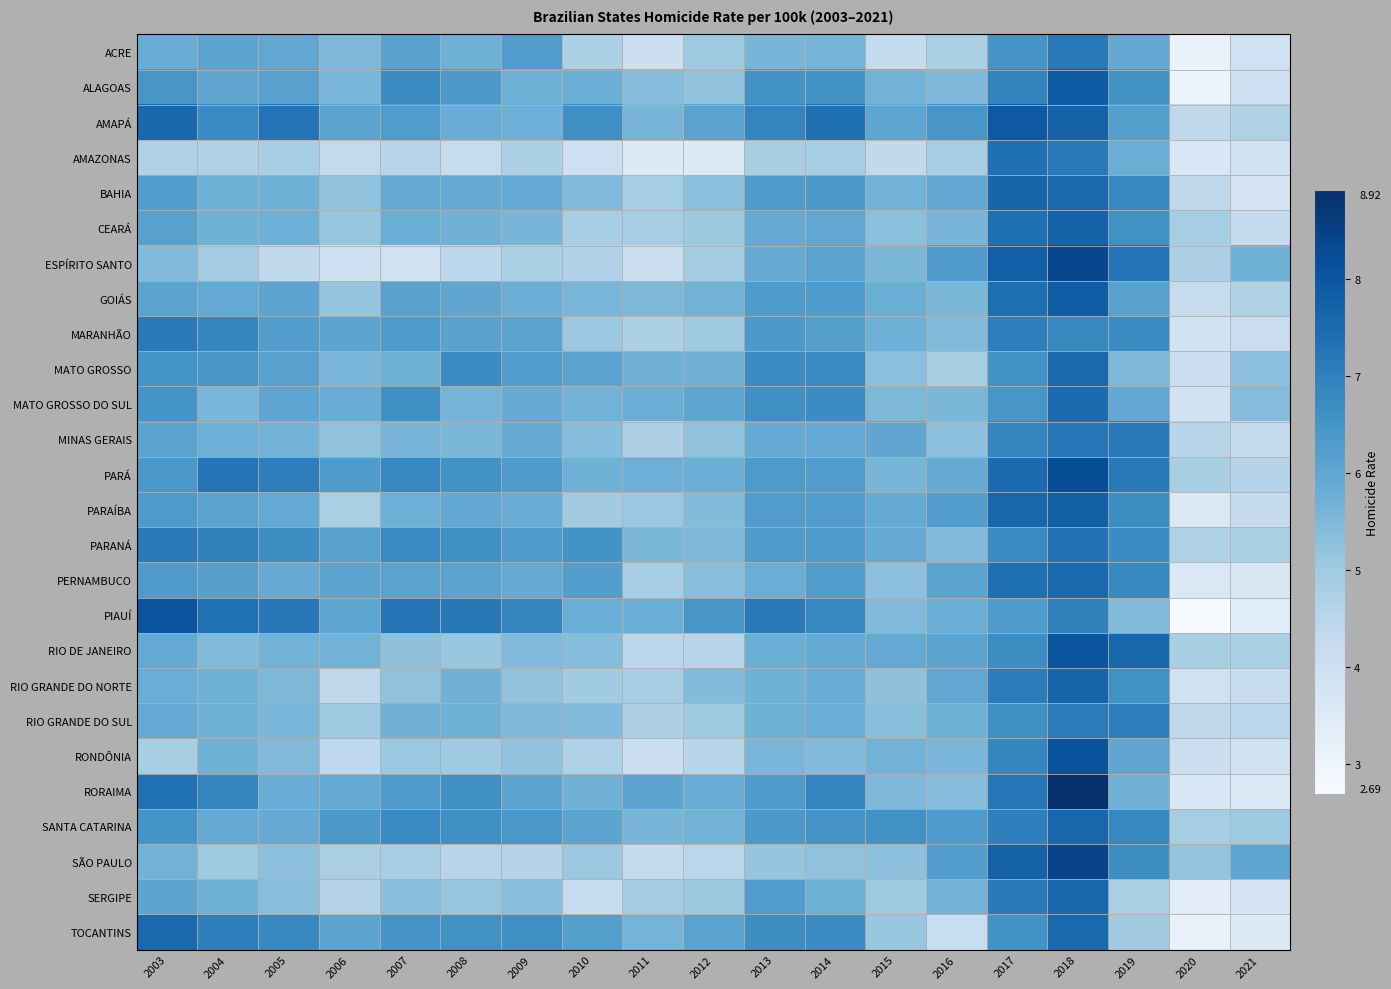

Reading right to left, extract all data points from this chart.

ACRE: 2021=3.9	2020=3.1	2019=6.0	2018=7.2	2017=6.5	2016=4.8	2015=4.3	2014=5.7	2013=5.6	2012=5.0	2011=4.0	2010=4.7	2009=6.3	2008=5.7	2007=6.1	2006=5.5	2005=6.0	2004=6.0	2003=5.8
ALAGOAS: 2021=4.0	2020=3.0	2019=6.6	2018=7.9	2017=6.9	2016=5.5	2015=5.7	2014=6.5	2013=6.5	2012=5.2	2011=5.4	2010=5.8	2009=5.7	2008=6.4	2007=6.7	2006=5.6	2005=6.2	2004=6.0	2003=6.5
AMAPÁ: 2021=4.7	2020=4.4	2019=6.2	2018=7.7	2017=7.9	2016=6.4	2015=6.0	2014=7.4	2013=6.9	2012=6.1	2011=5.6	2010=6.6	2009=5.8	2008=5.8	2007=6.3	2006=6.1	2005=7.3	2004=6.8	2003=7.6
AMAZONAS: 2021=3.9	2020=3.7	2019=5.8	2018=7.2	2017=7.4	2016=4.9	2015=4.3	2014=4.9	2013=4.8	2012=3.5	2011=3.5	2010=4.0	2009=4.7	2008=4.2	2007=4.5	2006=4.3	2005=4.8	2004=4.7	2003=4.7
BAHIA: 2021=3.8	2020=4.4	2019=6.8	2018=7.5	2017=7.7	2016=6.0	2015=5.7	2014=6.4	2013=6.3	2012=5.3	2011=4.9	2010=5.5	2009=6.0	2008=5.9	2007=5.9	2006=5.2	2005=5.7	2004=5.7	2003=6.2
CEARÁ: 2021=4.3	2020=4.9	2019=6.6	2018=7.7	2017=7.4	2016=5.6	2015=5.3	2014=6.0	2013=5.9	2012=5.0	2011=4.9	2010=4.8	2009=5.6	2008=5.7	2007=5.8	2006=5.1	2005=5.8	2004=5.7	2003=6.2
ESPÍRITO SANTO: 2021=5.7	2020=4.7	2019=7.3	2018=8.3	2017=7.8	2016=6.3	2015=5.5	2014=6.1	2013=5.9	2012=4.9	2011=4.1	2010=4.7	2009=4.8	2008=4.4	2007=3.9	2006=4.0	2005=4.4	2004=4.9	2003=5.5
GOIÁS: 2021=4.7	2020=4.2	2019=6.1	2018=7.8	2017=7.4	2016=5.5	2015=5.8	2014=6.3	2013=6.3	2012=5.7	2011=5.5	2010=5.6	2009=5.8	2008=6.0	2007=6.1	2006=5.2	2005=6.1	2004=5.9	2003=6.1
MARANHÃO: 2021=4.1	2020=3.9	2019=6.7	2018=6.8	2017=7.0	2016=5.4	2015=5.7	2014=6.2	2013=6.4	2012=5.0	2011=4.8	2010=5.1	2009=6.1	2008=6.1	2007=6.3	2006=6.1	2005=6.3	2004=6.9	2003=7.1
MATO GROSSO: 2021=5.3	2020=4.1	2019=5.5	2018=7.6	2017=6.5	2016=4.8	2015=5.3	2014=6.8	2013=6.7	2012=5.7	2011=5.7	2010=6.1	2009=6.3	2008=6.7	2007=5.7	2006=5.6	2005=6.2	2004=6.5	2003=6.5
MATO GROSSO DO SUL: 2021=5.4	2020=3.9	2019=6.0	2018=7.5	2017=6.5	2016=5.5	2015=5.5	2014=6.7	2013=6.6	2012=6.0	2011=5.8	2010=5.7	2009=5.9	2008=5.6	2007=6.6	2006=5.8	2005=6.0	2004=5.6	2003=6.5
MINAS GERAIS: 2021=4.3	2020=4.5	2019=7.1	2018=7.3	2017=6.9	2016=5.3	2015=6.0	2014=5.9	2013=5.9	2012=5.2	2011=4.7	2010=5.4	2009=5.9	2008=5.5	2007=5.6	2006=5.2	2005=5.7	2004=5.8	2003=6.1
PARÁ: 2021=4.5	2020=4.8	2019=7.1	2018=8.2	2017=7.5	2016=5.9	2015=5.6	2014=6.3	2013=6.4	2012=5.8	2011=5.8	2010=5.7	2009=6.3	2008=6.6	2007=6.8	2006=6.3	2005=7.0	2004=7.3	2003=6.4
PARAÍBA: 2021=4.3	2020=3.6	2019=6.7	2018=7.8	2017=7.6	2016=6.2	2015=5.9	2014=6.3	2013=6.3	2012=5.4	2011=5.1	2010=4.9	2009=5.8	2008=6.0	2007=5.8	2006=4.8	2005=6.0	2004=6.1	2003=6.3
PARANÁ: 2021=4.8	2020=4.7	2019=6.7	2018=7.3	2017=6.8	2016=5.5	2015=5.9	2014=6.3	2013=6.3	2012=5.5	2011=5.5	2010=6.5	2009=6.3	2008=6.6	2007=6.8	2006=6.2	2005=6.7	2004=7.0	2003=7.2
PERNAMBUCO: 2021=3.6	2020=3.6	2019=6.8	2018=7.6	2017=7.4	2016=6.1	2015=5.3	2014=6.3	2013=5.8	2012=5.3	2011=4.9	2010=6.2	2009=5.9	2008=6.1	2007=6.1	2006=6.1	2005=5.9	2004=6.2	2003=6.3
PIAUÍ: 2021=3.4	2020=2.7	2019=5.5	2018=7.0	2017=6.3	2016=5.8	2015=5.5	2014=6.8	2013=7.1	2012=6.5	2011=5.8	2010=5.8	2009=6.9	2008=7.2	2007=7.3	2006=6.0	2005=7.2	2004=7.4	2003=8.0
RIO DE JANEIRO: 2021=4.8	2020=4.8	2019=7.6	2018=8.0	2017=6.7	2016=6.1	2015=6.0	2014=5.9	2013=5.8	2012=4.5	2011=4.4	2010=5.4	2009=5.4	2008=5.1	2007=5.3	2006=5.7	2005=5.7	2004=5.5	2003=5.9
RIO GRANDE DO NORTE: 2021=4.2	2020=3.9	2019=6.6	2018=7.7	2017=7.1	2016=6.0	2015=5.3	2014=5.8	2013=5.7	2012=5.4	2011=4.8	2010=5.0	2009=5.2	2008=5.7	2007=5.2	2006=4.4	2005=5.5	2004=5.7	2003=5.8
RIO GRANDE DO SUL: 2021=4.5	2020=4.4	2019=7.1	2018=7.1	2017=6.6	2016=5.7	2015=5.3	2014=5.8	2013=5.7	2012=5.0	2011=4.7	2010=5.4	2009=5.5	2008=5.8	2007=5.7	2006=5.0	2005=5.6	2004=5.7	2003=5.9
RONDÔNIA: 2021=3.9	2020=4.0	2019=6.0	2018=8.1	2017=6.9	2016=5.6	2015=5.7	2014=5.5	2013=5.6	2012=4.5	2011=4.0	2010=4.7	2009=5.2	2008=5.0	2007=5.1	2006=4.3	2005=5.5	2004=5.7	2003=4.8
RORAIMA: 2021=3.6	2020=3.6	2019=5.7	2018=8.9	2017=7.2	2016=5.4	2015=5.5	2014=6.9	2013=6.3	2012=5.8	2011=6.0	2010=5.7	2009=6.0	2008=6.6	2007=6.4	2006=5.9	2005=5.8	2004=6.9	2003=7.4
SANTA CATARINA: 2021=5.0	2020=4.9	2019=6.8	2018=7.6	2017=7.0	2016=6.3	2015=6.6	2014=6.5	2013=6.4	2012=5.7	2011=5.6	2010=6.0	2009=6.4	2008=6.6	2007=6.8	2006=6.4	2005=5.9	2004=5.9	2003=6.5
SÃO PAULO: 2021=6.0	2020=5.2	2019=6.7	2018=8.4	2017=7.7	2016=6.2	2015=5.3	2014=5.2	2013=5.2	2012=4.5	2011=4.2	2010=5.1	2009=4.6	2008=4.5	2007=4.8	2006=4.8	2005=5.3	2004=5.0	2003=5.7
SERGIPE: 2021=3.7	2020=3.4	2019=4.8	2018=7.6	2017=7.1	2016=5.7	2015=5.0	2014=5.8	2013=6.3	2012=5.0	2011=4.9	2010=4.2	2009=5.3	2008=5.1	2007=5.3	2006=4.6	2005=5.3	2004=5.7	2003=6.1
TOCANTINS: 2021=3.5	2020=3.2	2019=4.9	2018=7.5	2017=6.5	2016=4.2	2015=5.1	2014=6.7	2013=6.7	2012=6.1	2011=5.6	2010=6.2	2009=6.6	2008=6.6	2007=6.5	2006=6.1	2005=6.8	2004=7.0	2003=7.6